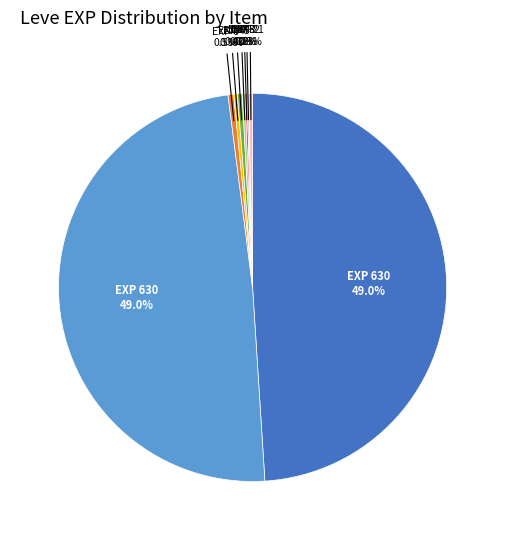

Is there a majority slice in this chart?

No